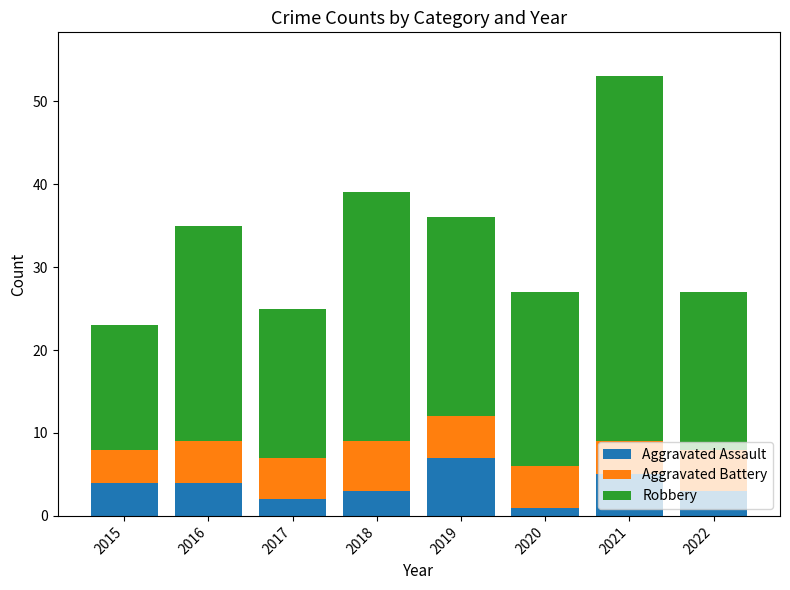

At which category is the sum across all series the highest?

2021